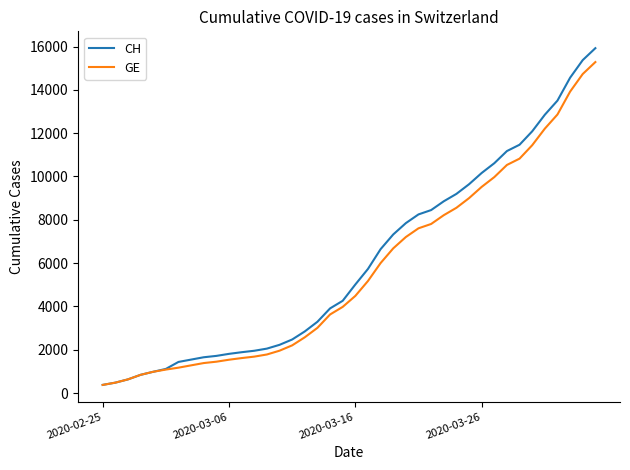

What is the maximum value shown in the chart?

15926